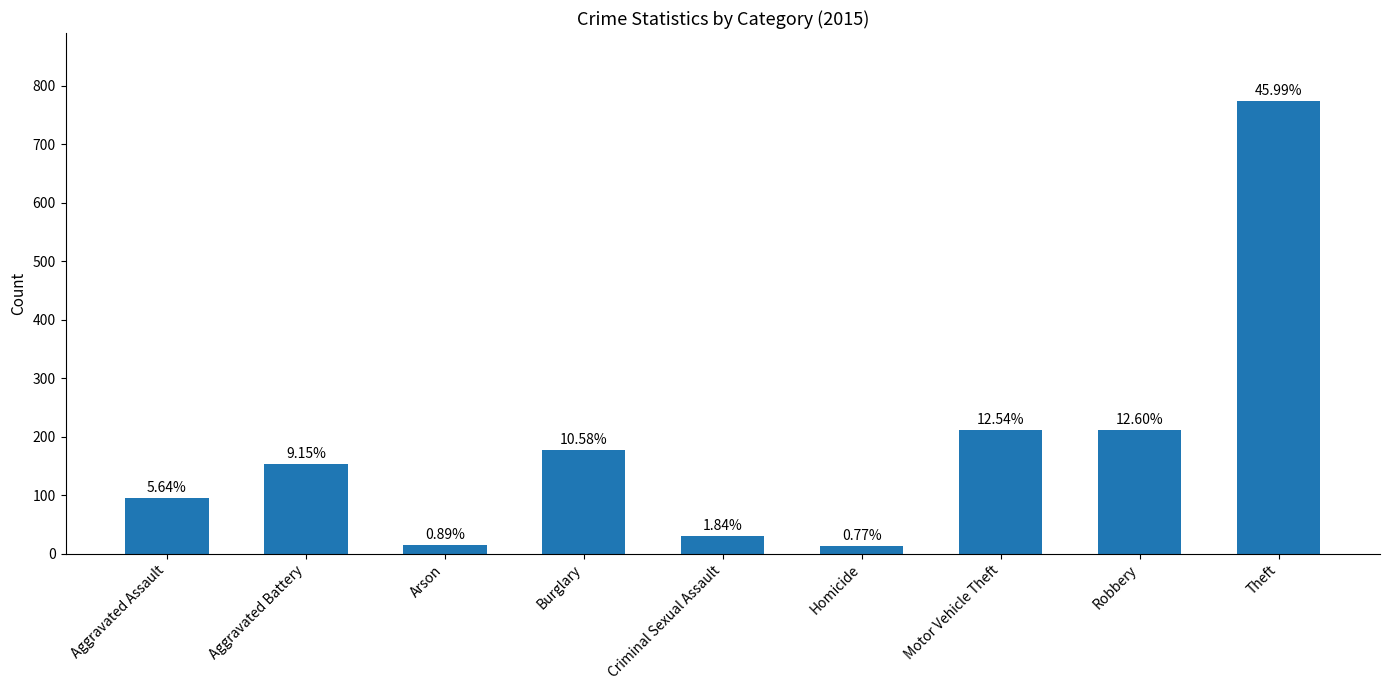

Does the chart contain any negative values?

No